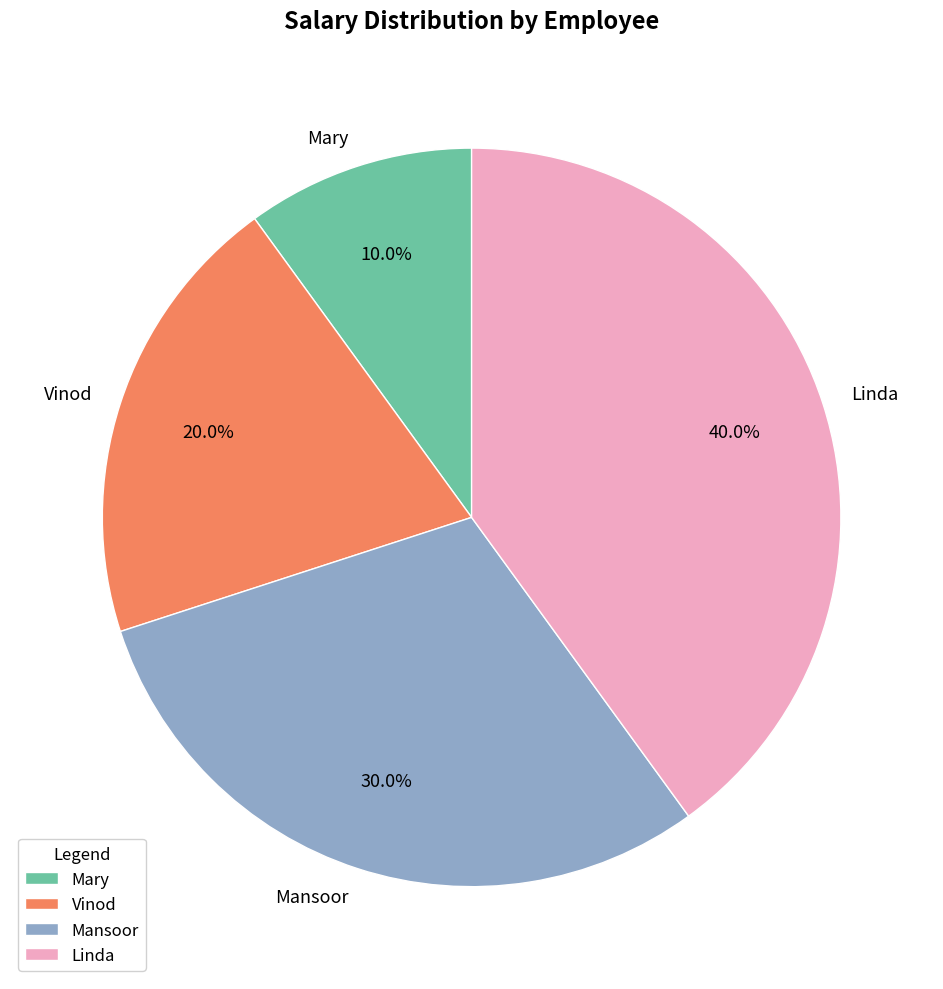

What percentage is the Mansoor slice, to the nearest percent?

30%